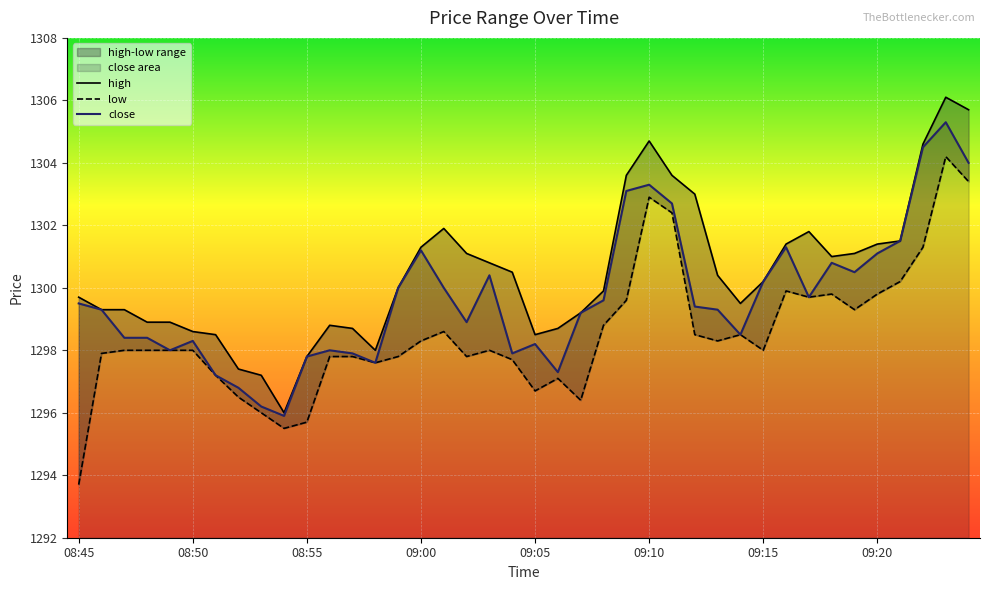

True or false: close and high intersect in this chart.

False